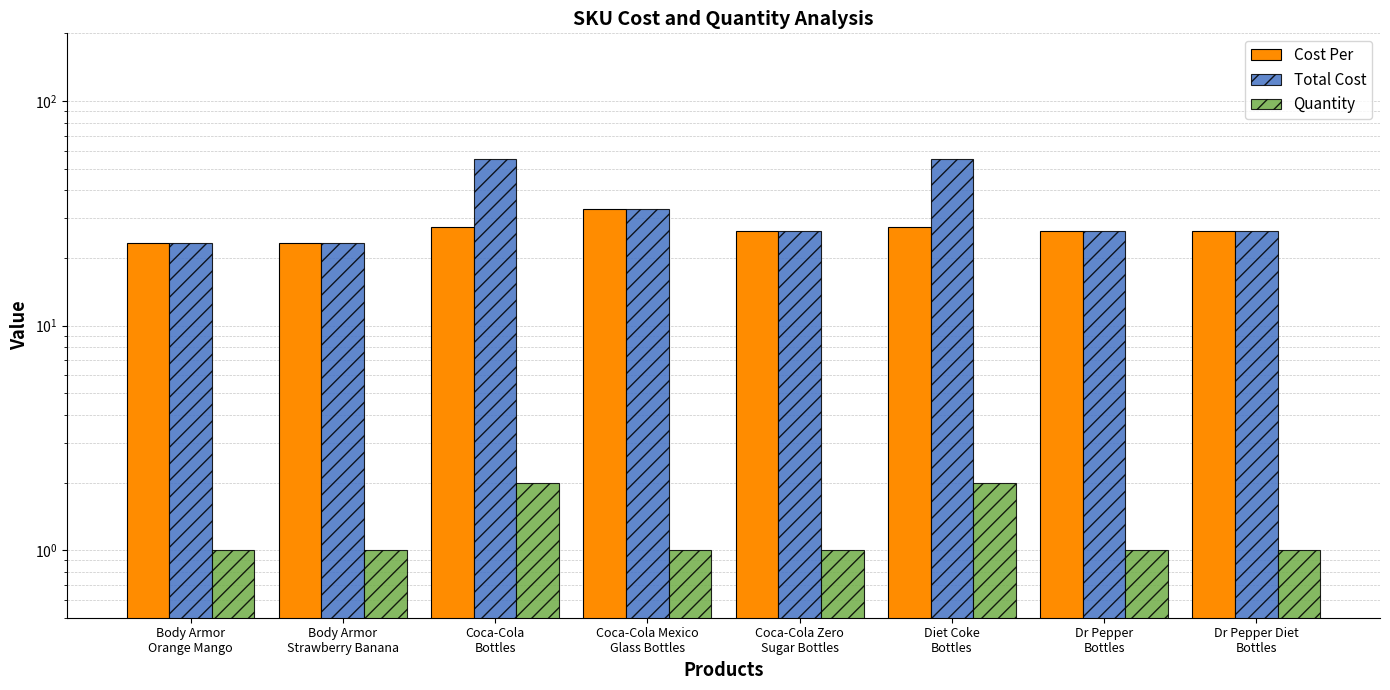

What is the difference between the highest and lowest values at Diet Coke
Bottles?

53.2